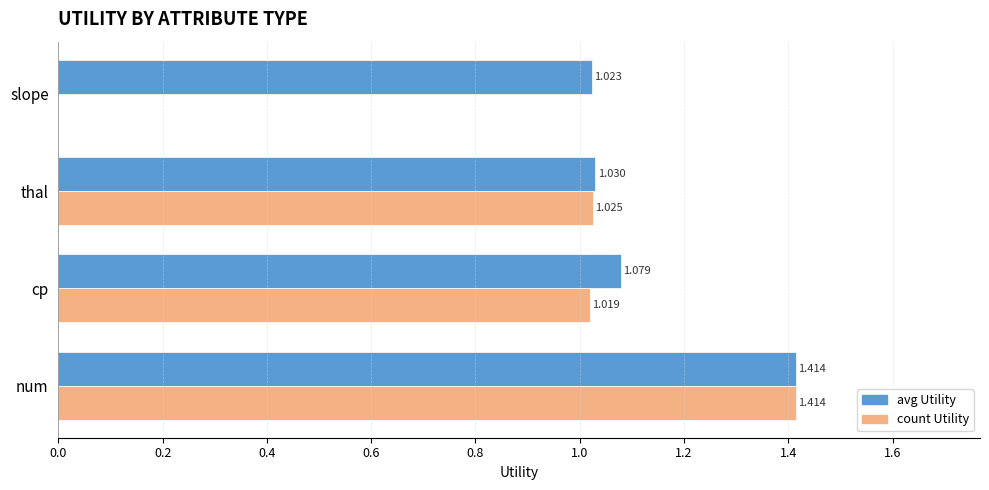

Where is count Utility nearest to the value 0?

slope